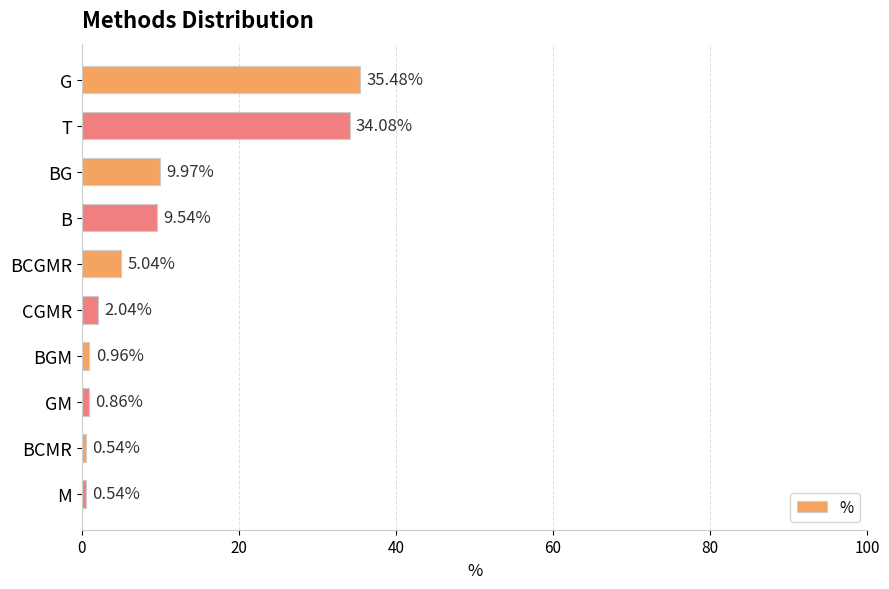

What is the sum of all values?

99.0